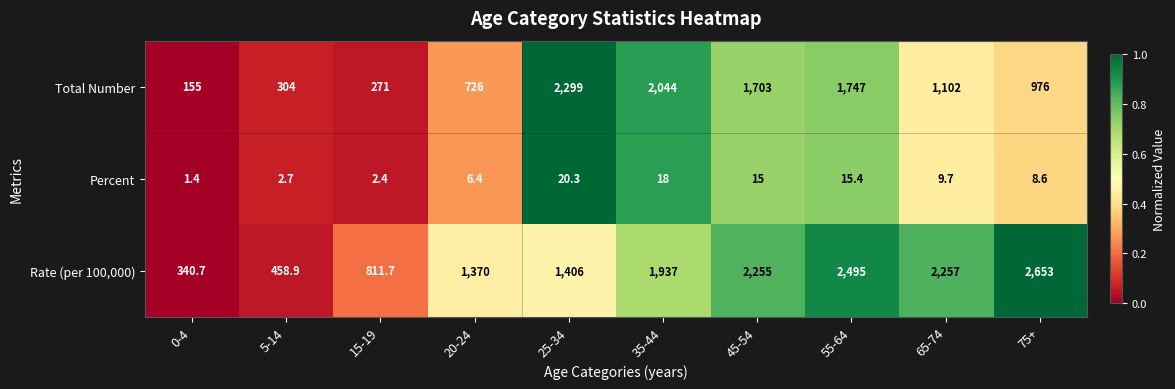

At which category is the sum across all series the highest?

55-64